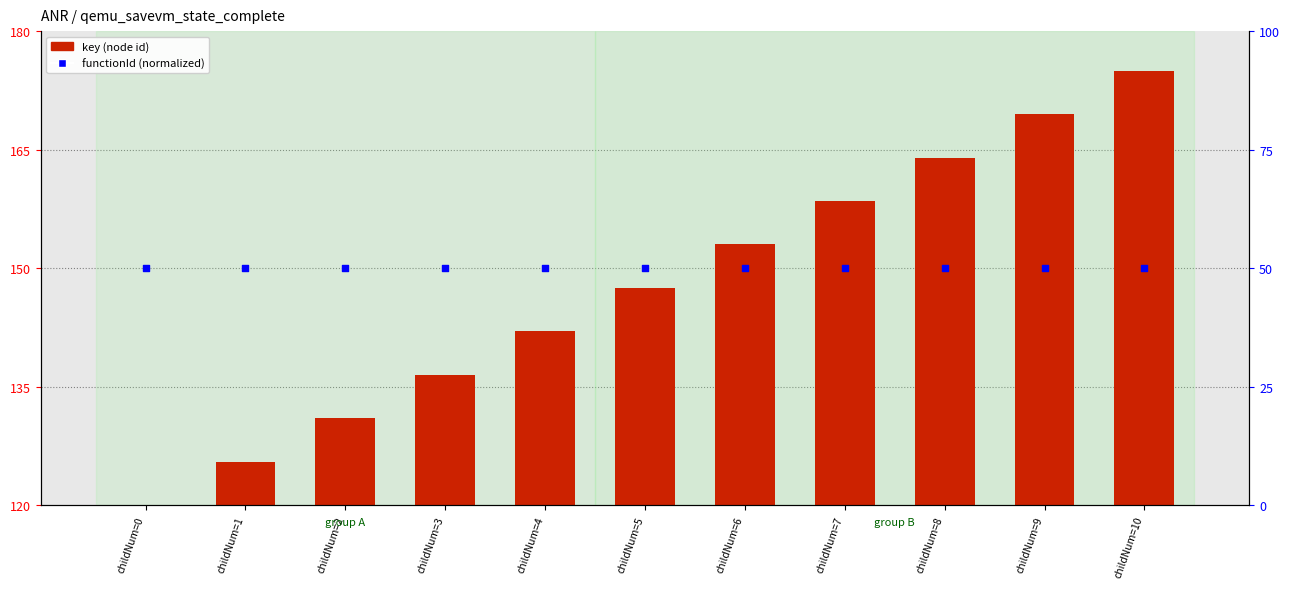

What are all the series names shown in the legend?

key (node id), functionId (normalized)